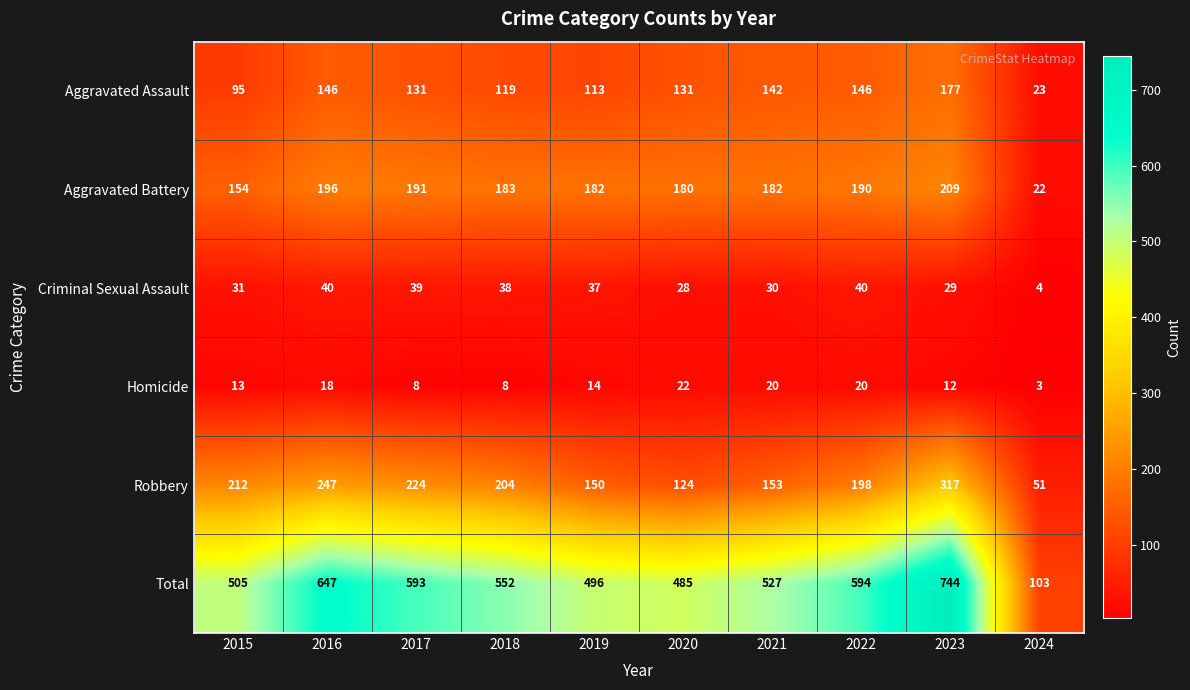

What is the difference between the maximum and minimum values in the Homicide series?

19